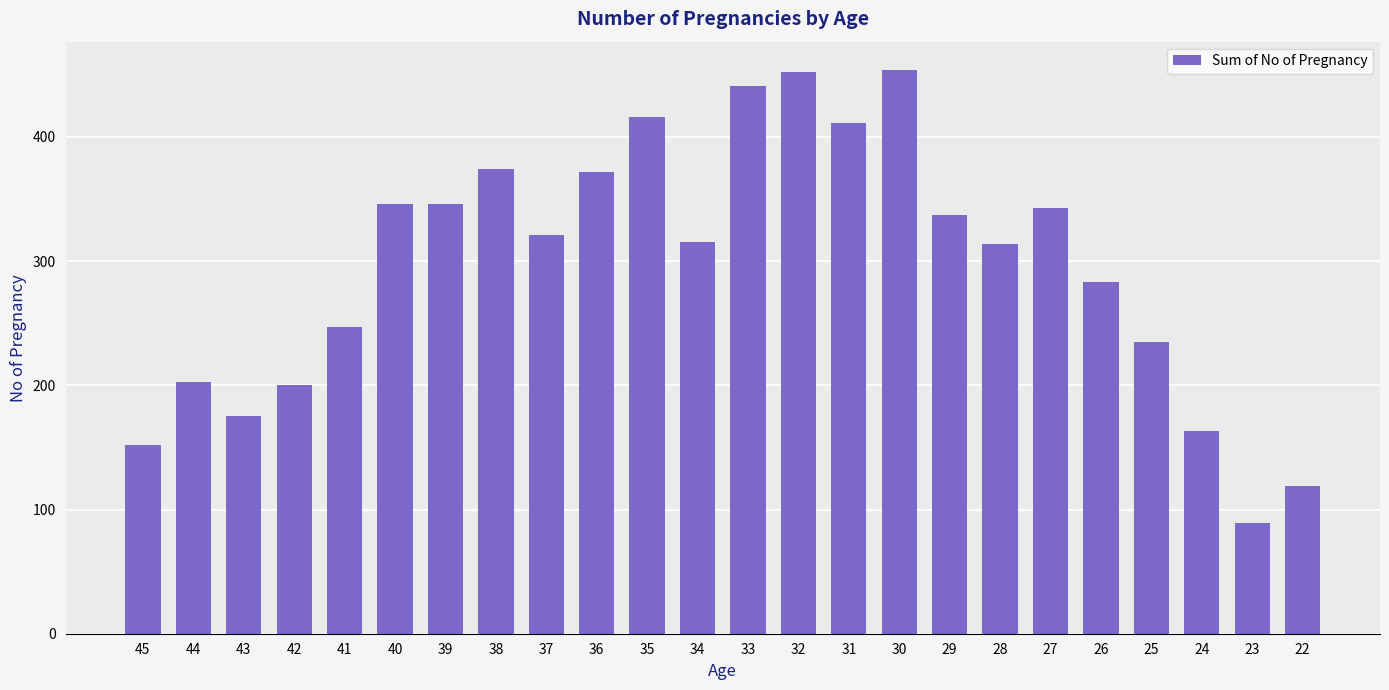

What is the change in value from 31 to 23?

-322